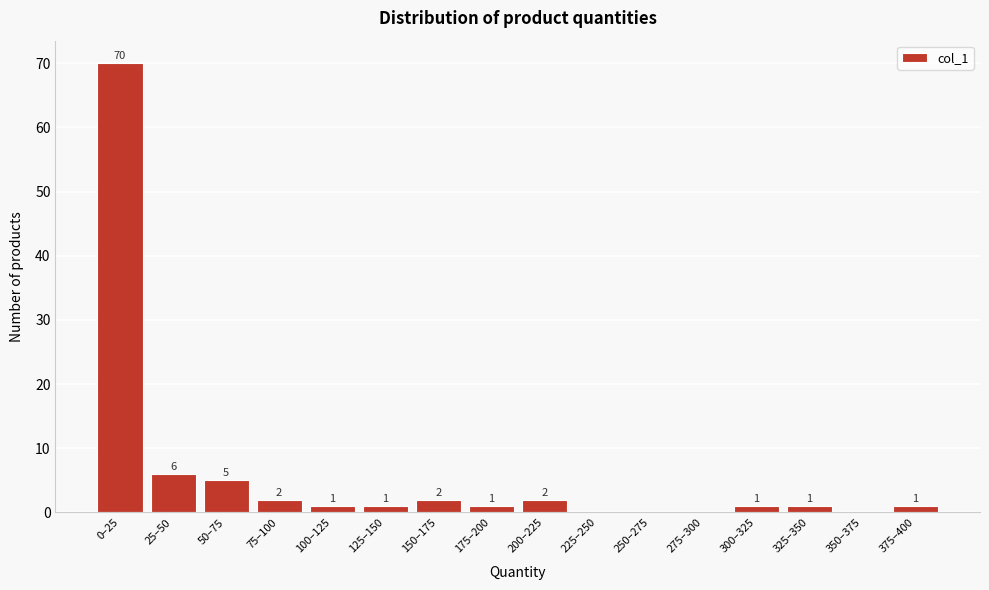

Reading left to right, transcribe all the data shown in this chart.

0–25=70	25–50=6	50–75=5	75–100=2	100–125=1	125–150=1	150–175=2	175–200=1	200–225=2	225–250=0	250–275=0	275–300=0	300–325=1	325–350=1	350–375=0	375–400=1